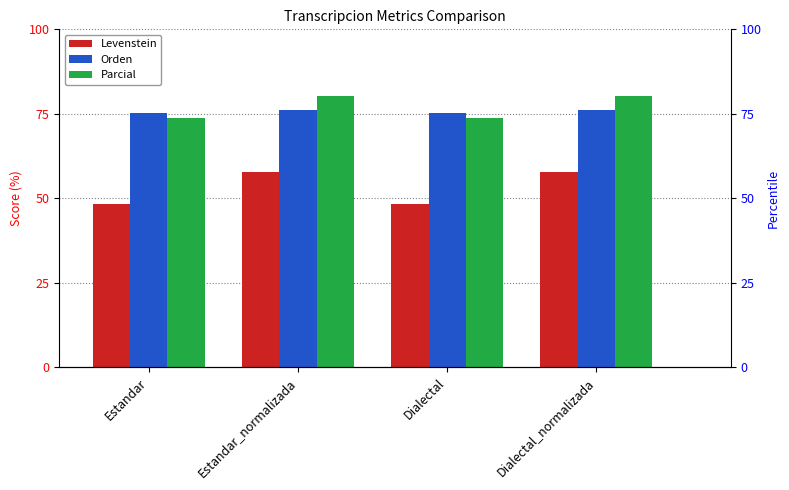

Does the chart contain any negative values?

No